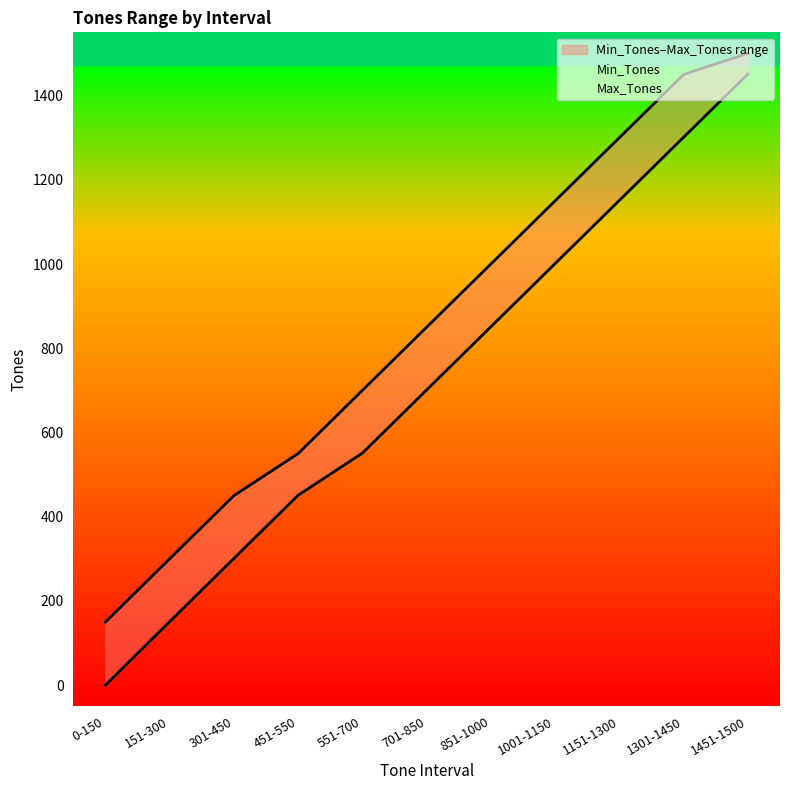

List the labels in order of Min_Tones value, largest first.

1451-1500, 1301-1450, 1151-1300, 1001-1150, 851-1000, 701-850, 551-700, 451-550, 301-450, 151-300, 0-150